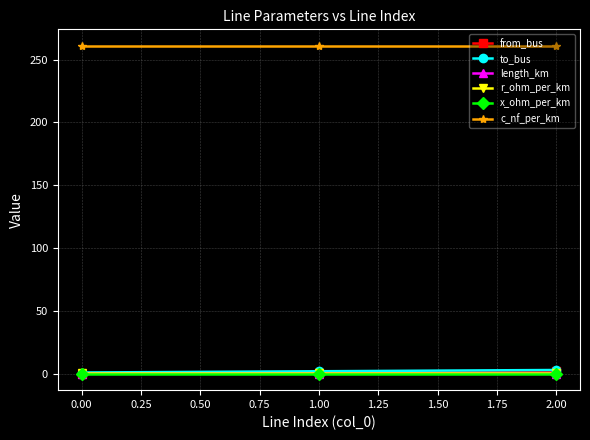

Is the value of c_nf_per_km at 0.00 greater than the value of x_ohm_per_km at 1.00?

Yes